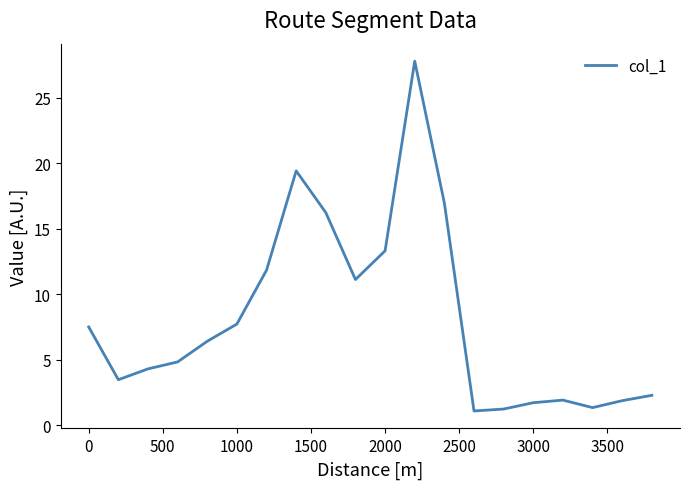

What is the sum of all values?

162.4